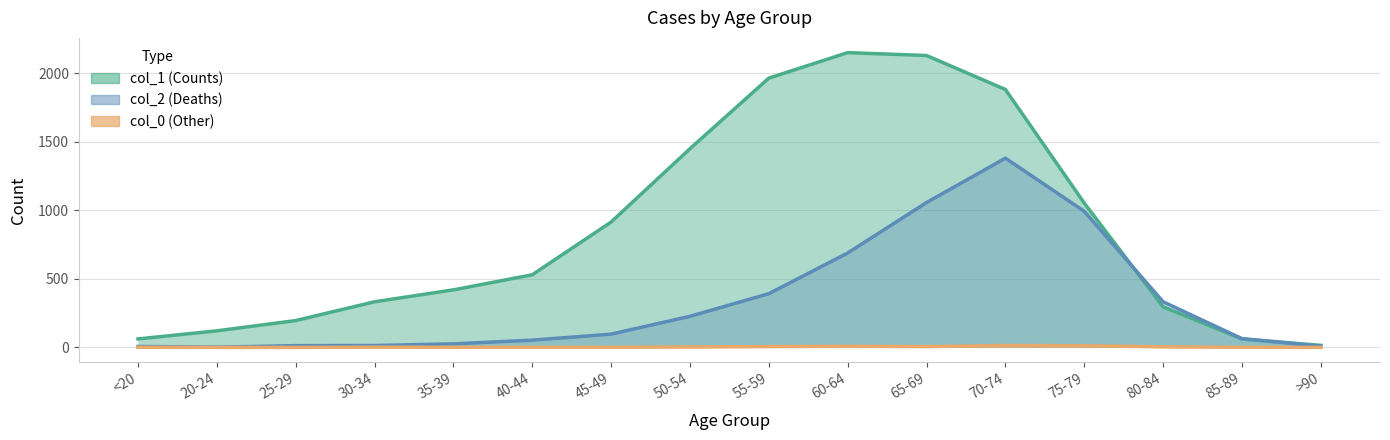

What is the difference between the col_1 values at 20-24 and 65-69?

2009